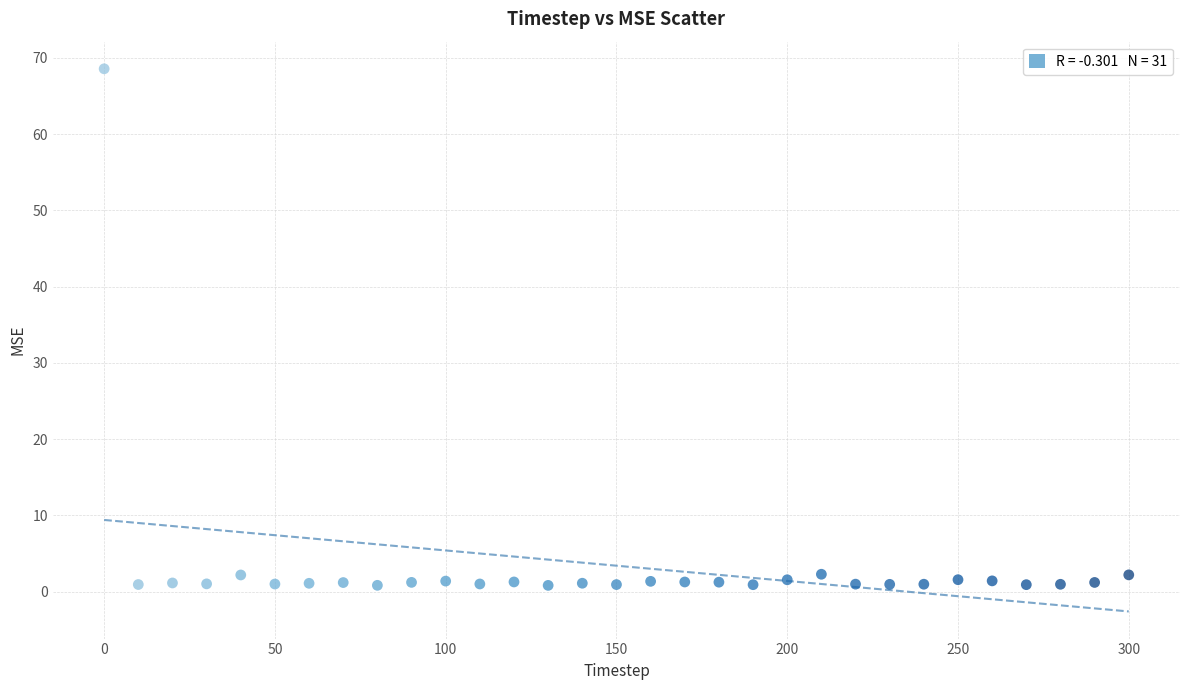

What is the range of Y values (max minus min)?

67.7